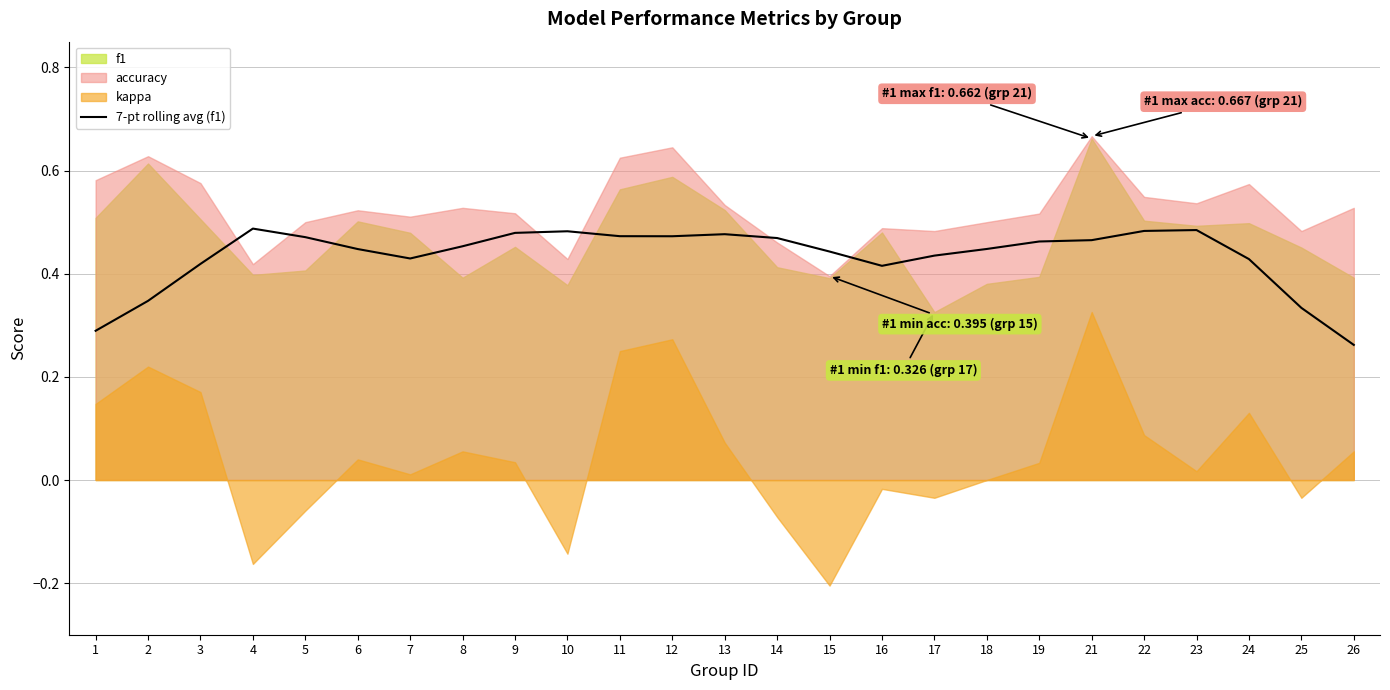

True or false: there are more than 0 points higher than both neighbors.

True